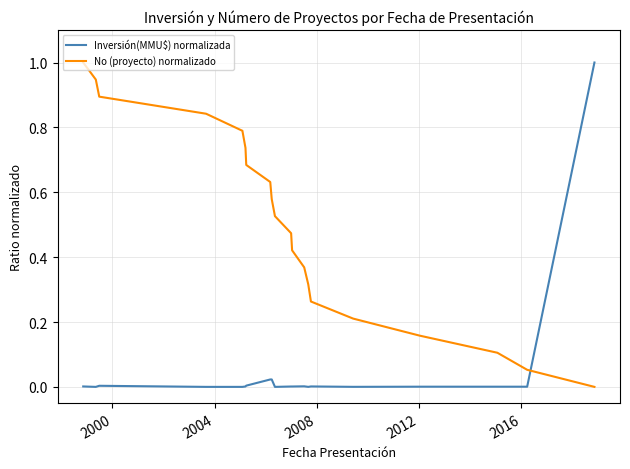

What is the sum of all Inversión(MMU$) normalizada values?

1.1